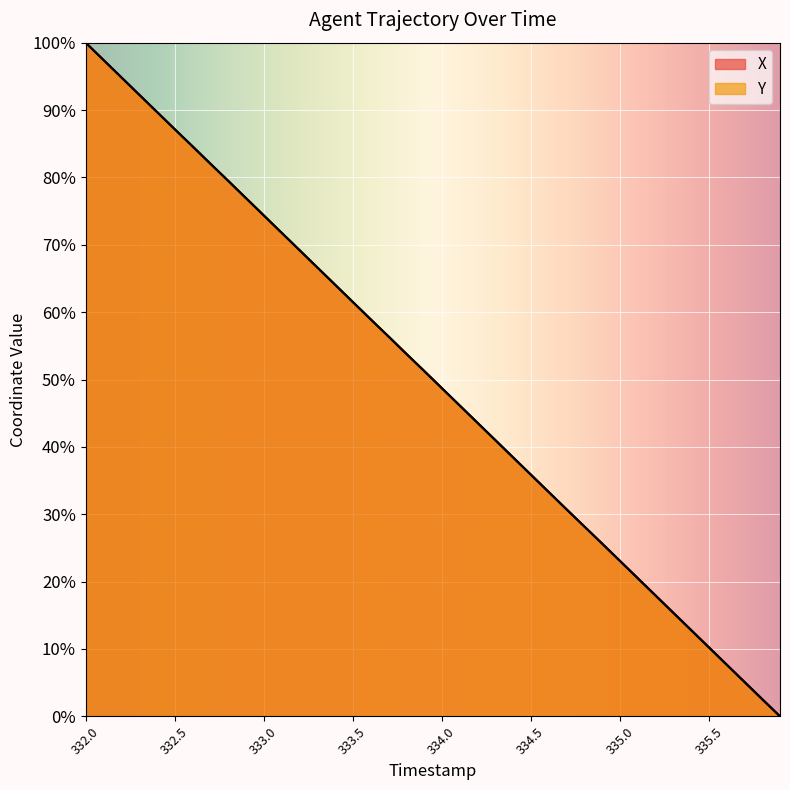

What are all the series names shown in the legend?

X, Y